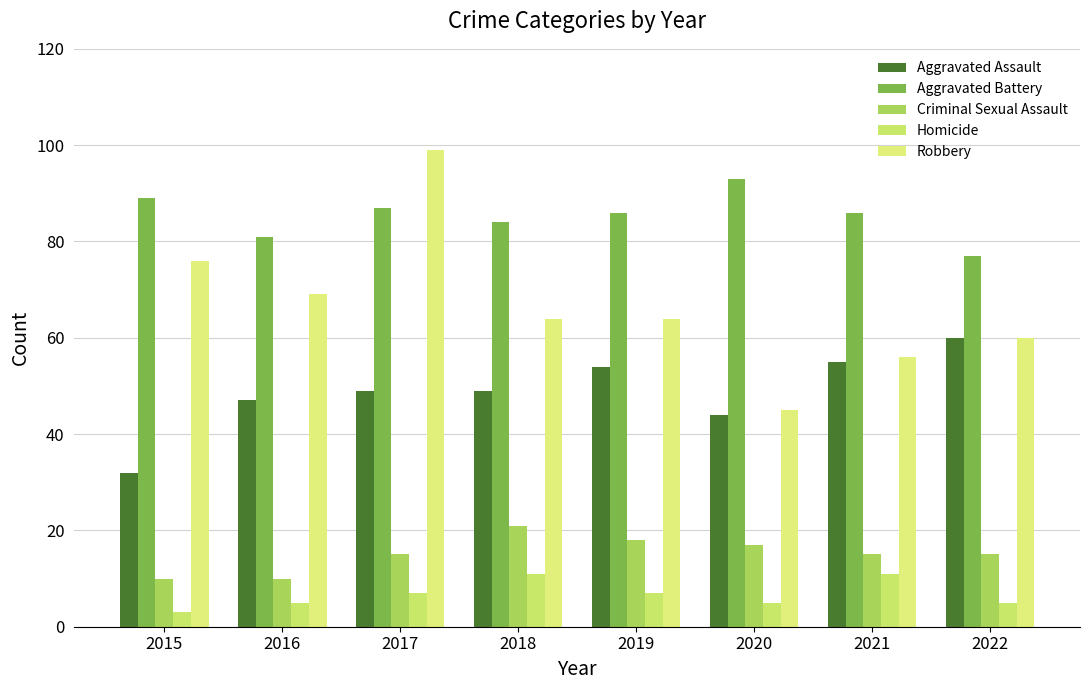

What is the maximum value for Aggravated Battery?

93